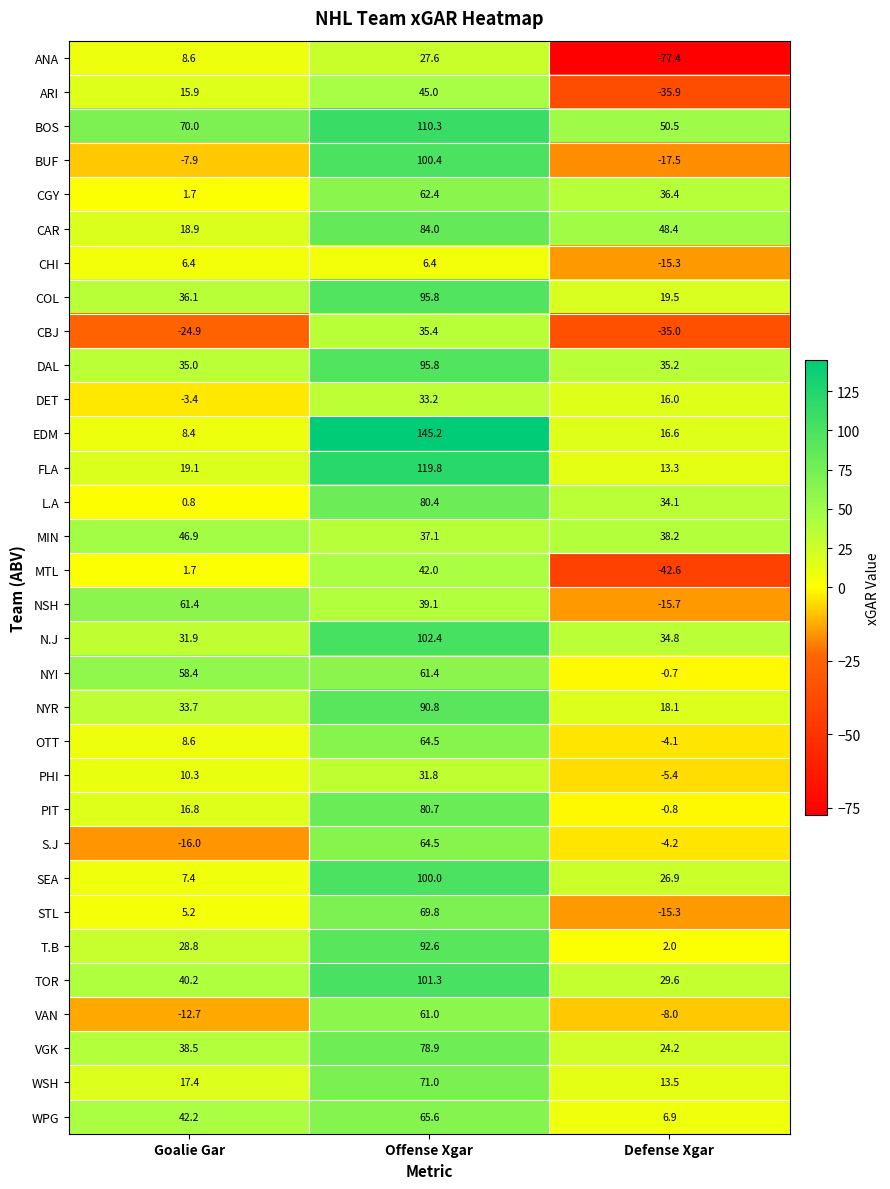

What is the difference between the maximum and minimum values in the EDM series?

136.8